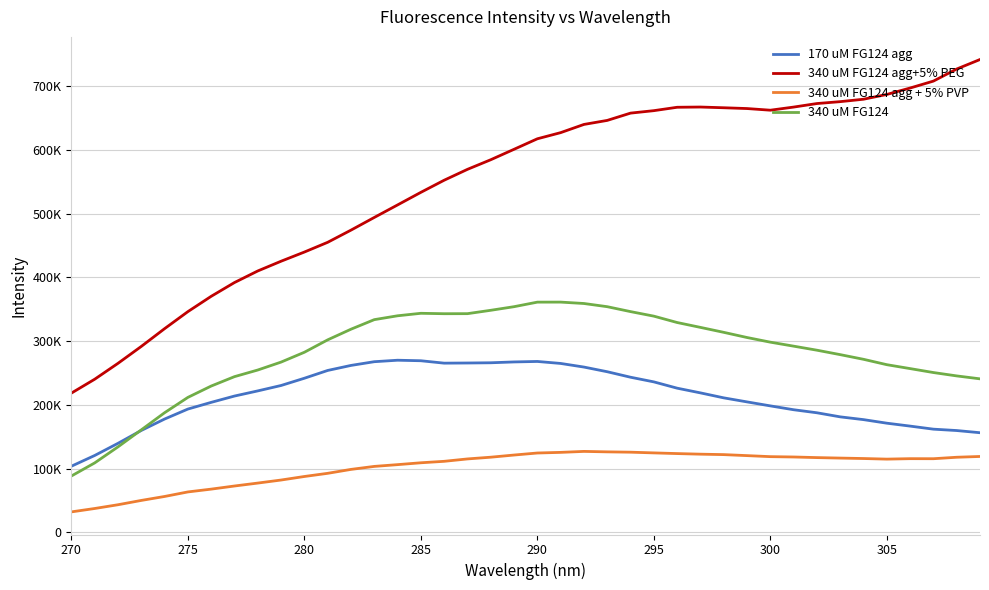

Does the chart have visible grid lines?

Yes